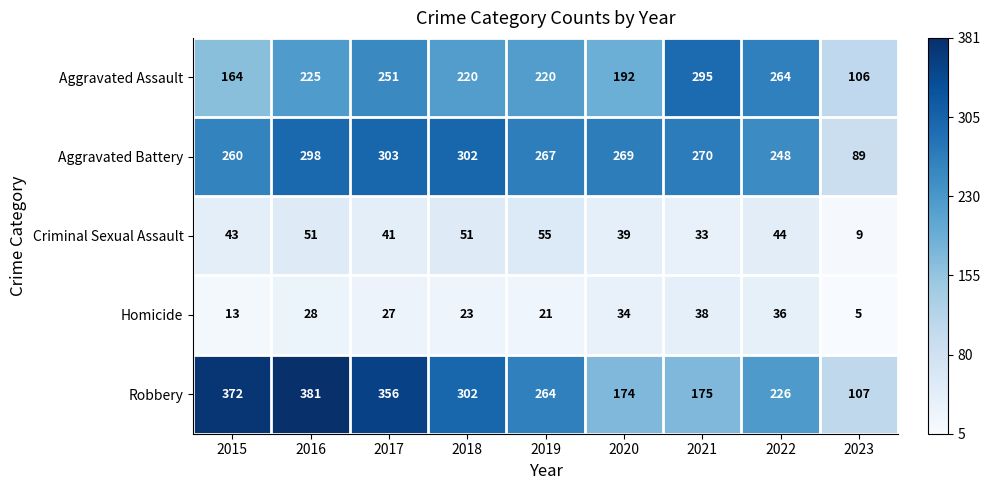

The value of Homicide at 2017 is 39. True or false?

False